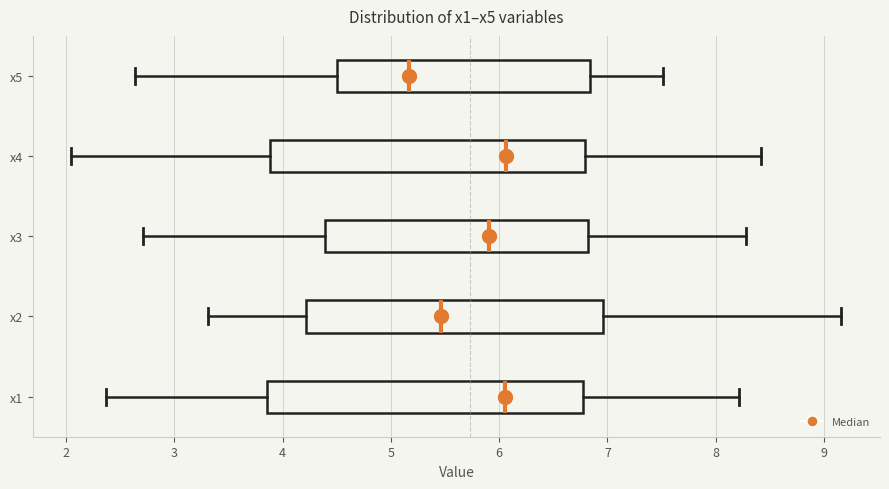

Where does the left whisker of the box for x3 end on the x-axis? The values are not printed on the chart, so give them approximately, as read against the axis.

2.7